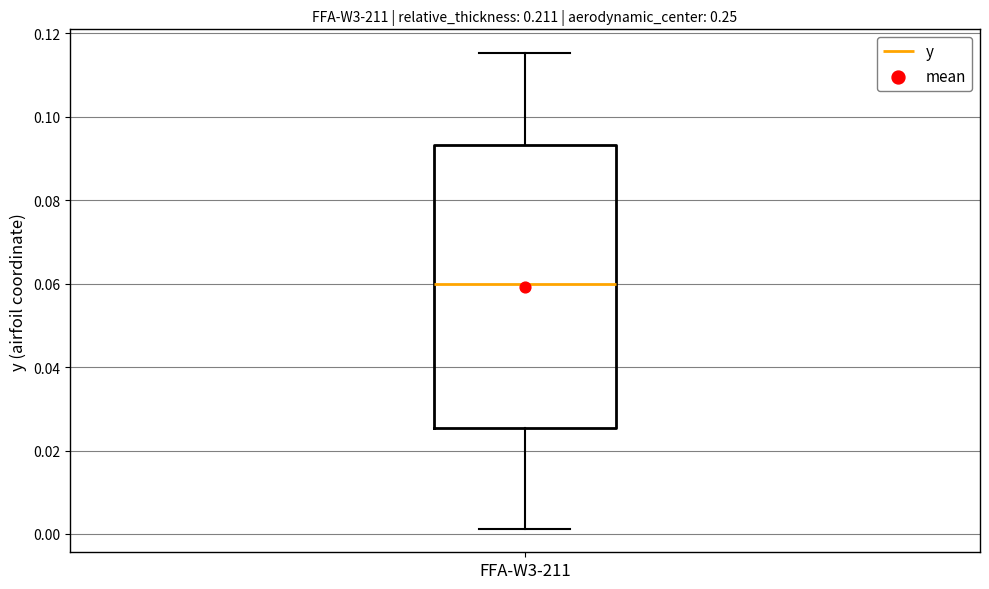

Transcribe this box plot: give where the median line is, the range the box spans, and where the two whiskers end, as read against the y-axis. The values are not printed on the chart, so give them approximately, as read against the axis.

median 0.060, box 0.026 to 0.094, whiskers 0.002 to 0.116